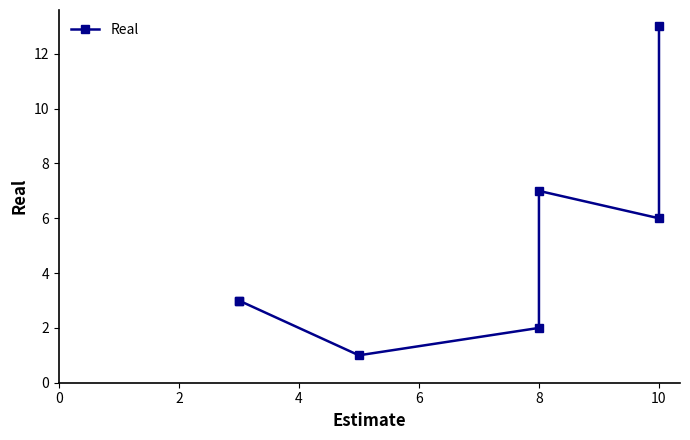

How many values exceed 3?

3